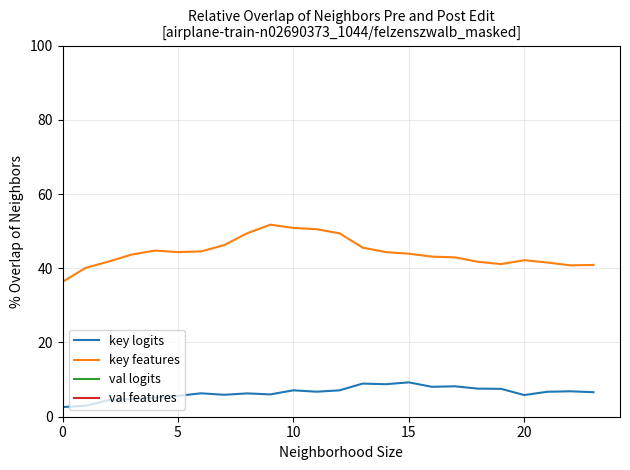

What is the label of the 18th point from the right?

6